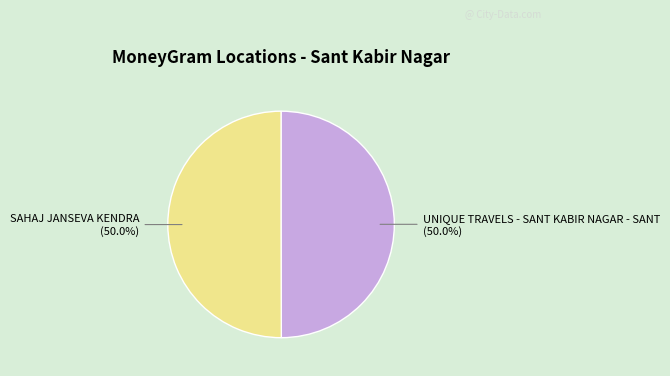

Count the number of slices in the pie.

2